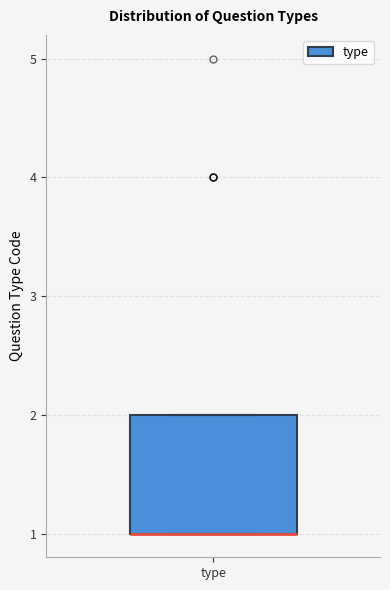

Read this box plot against the y-axis: the position of the median line, the range covered by the box, and the ends of both whiskers. The values are not printed on the chart, so give them approximately, as read against the axis.

median 1 (drawn on the box's lower edge), box 1 to 2, whiskers 1 to 2